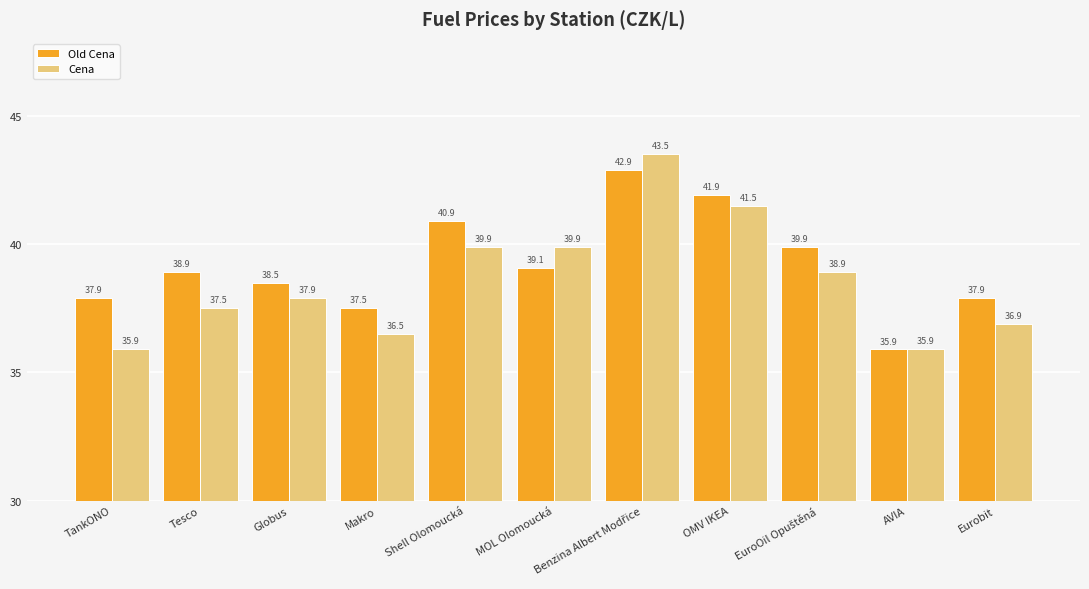

List the series in order of their peak value, lowest first.

Old Cena, Cena